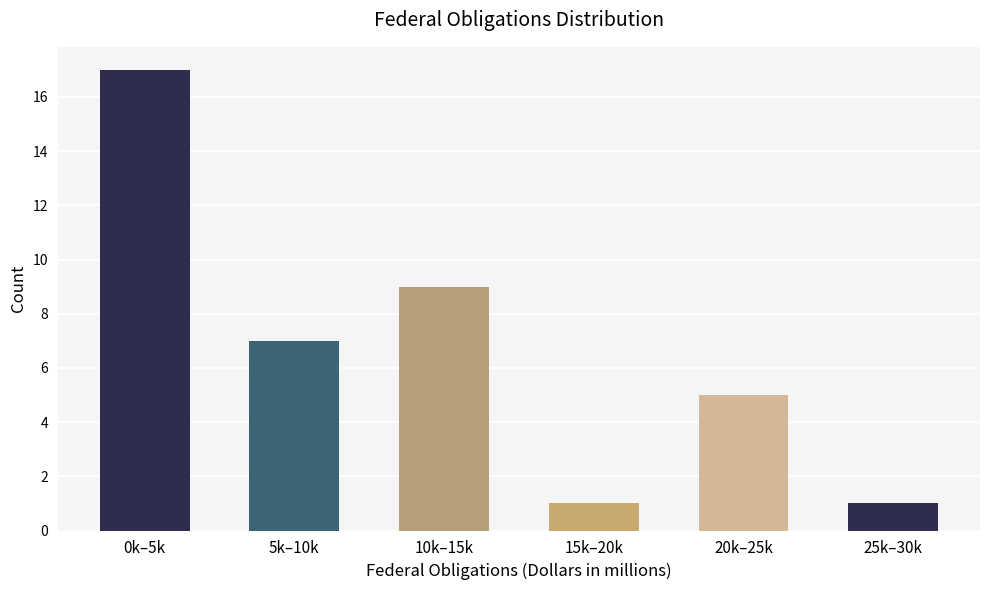

Reading left to right, list all the values displayed in this chart.

17	7	9	1	5	1